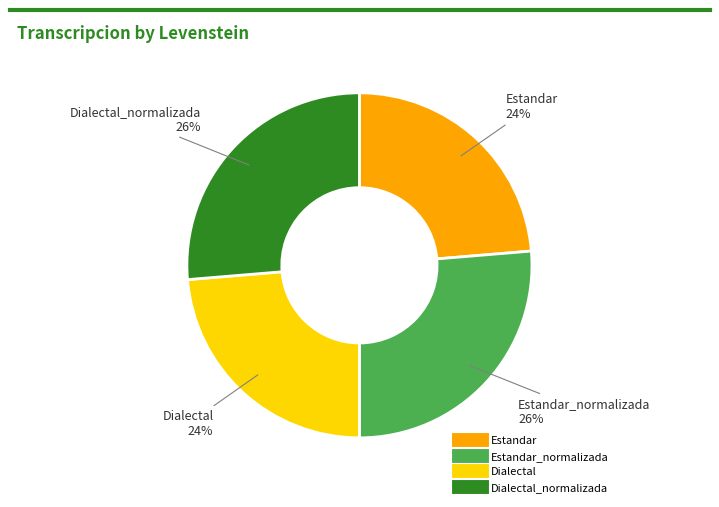

To the nearest percent, what is the average slice percentage?

25%